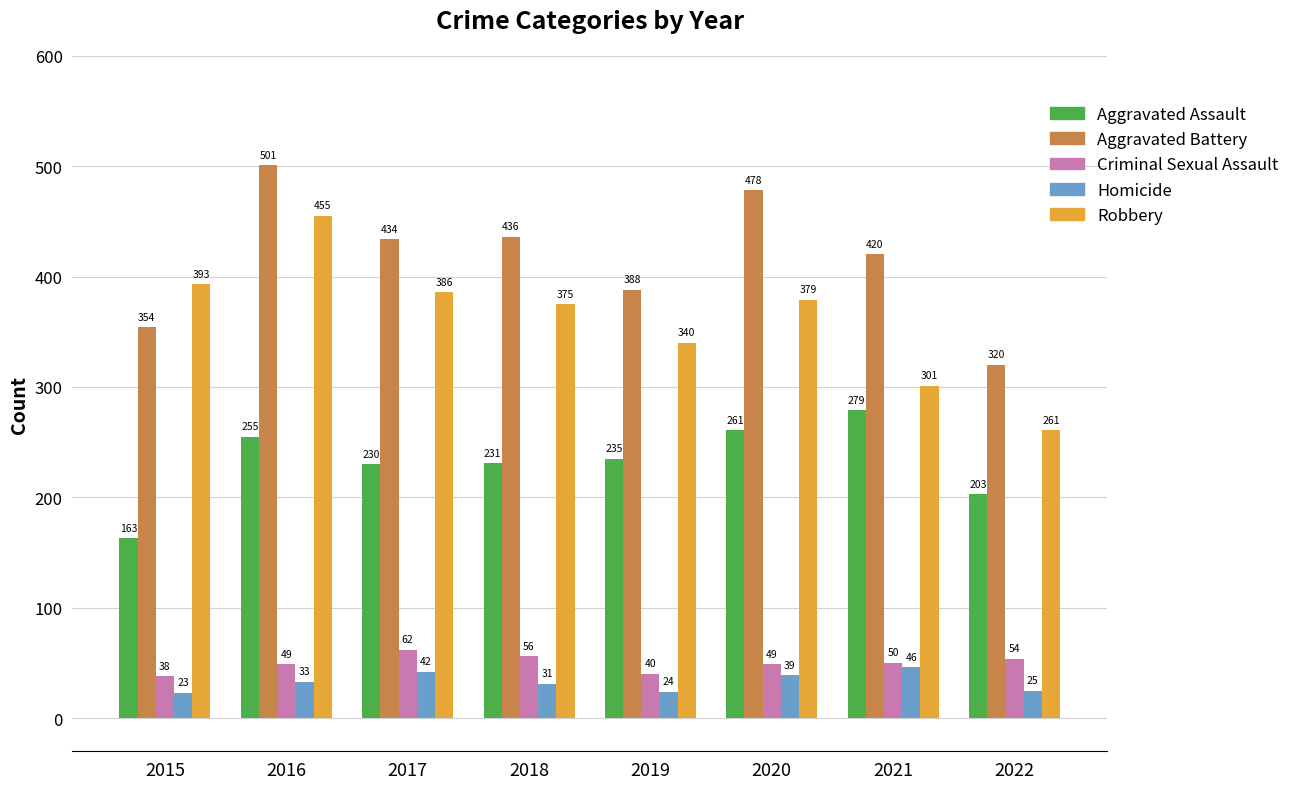

At which category is the sum across all series the highest?

2016